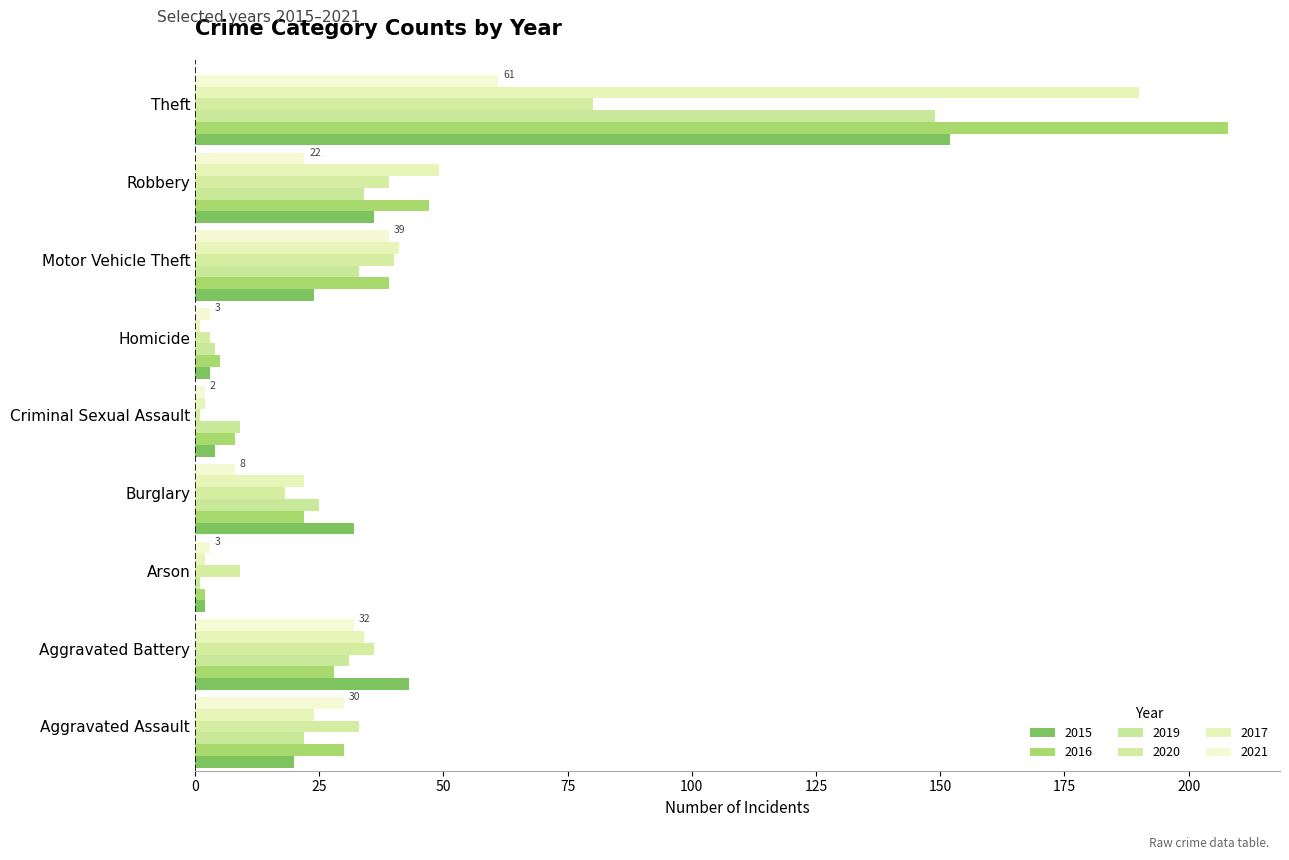

What is the difference between the 2015 values at Theft and Aggravated Assault?

132